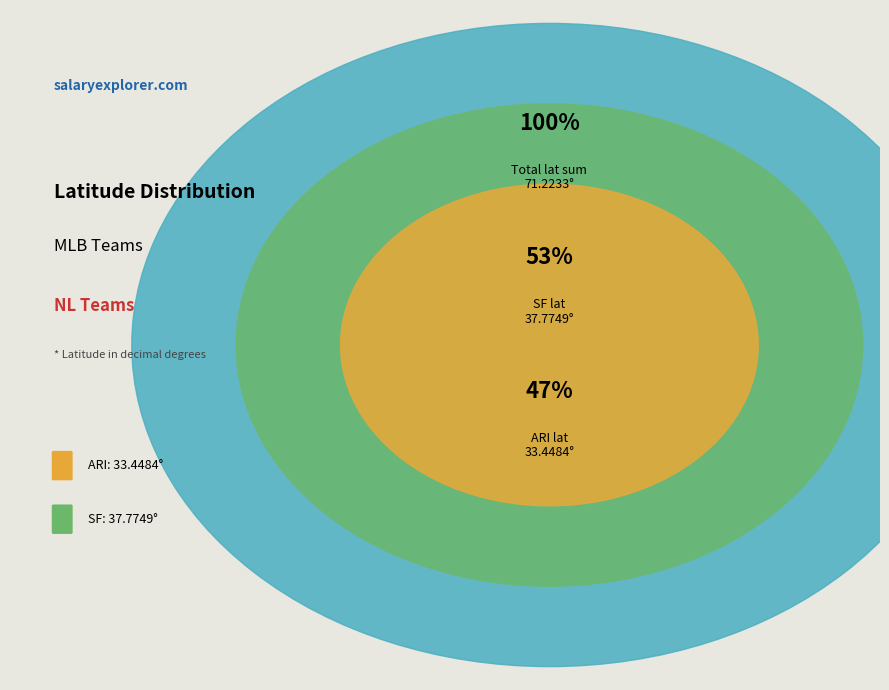

Is there a majority slice in this chart?

Yes